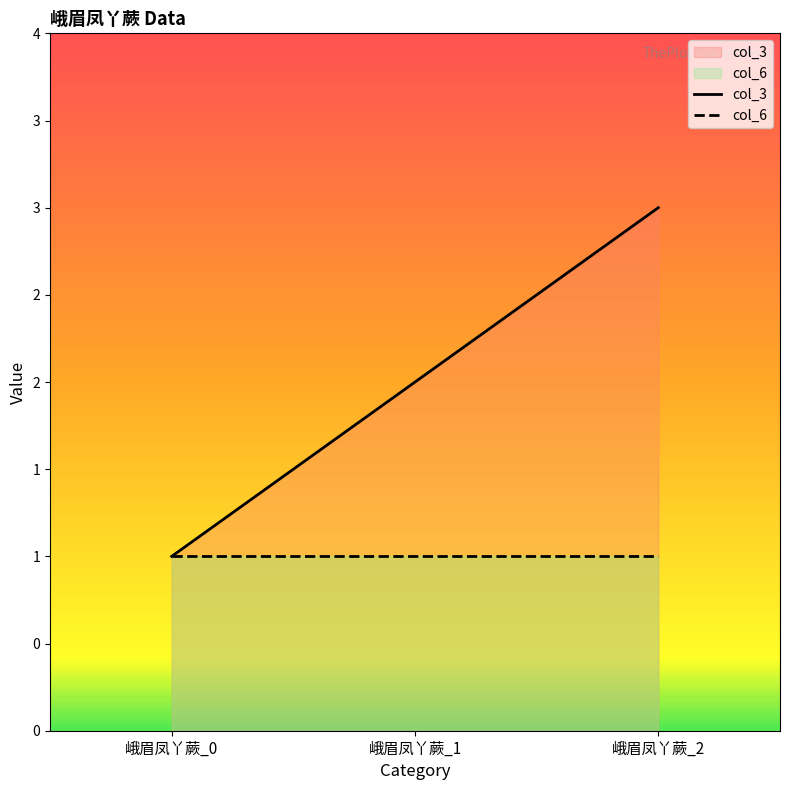

What is the change in value from 峨眉凤丫蕨_0 to 峨眉凤丫蕨_1?

+1